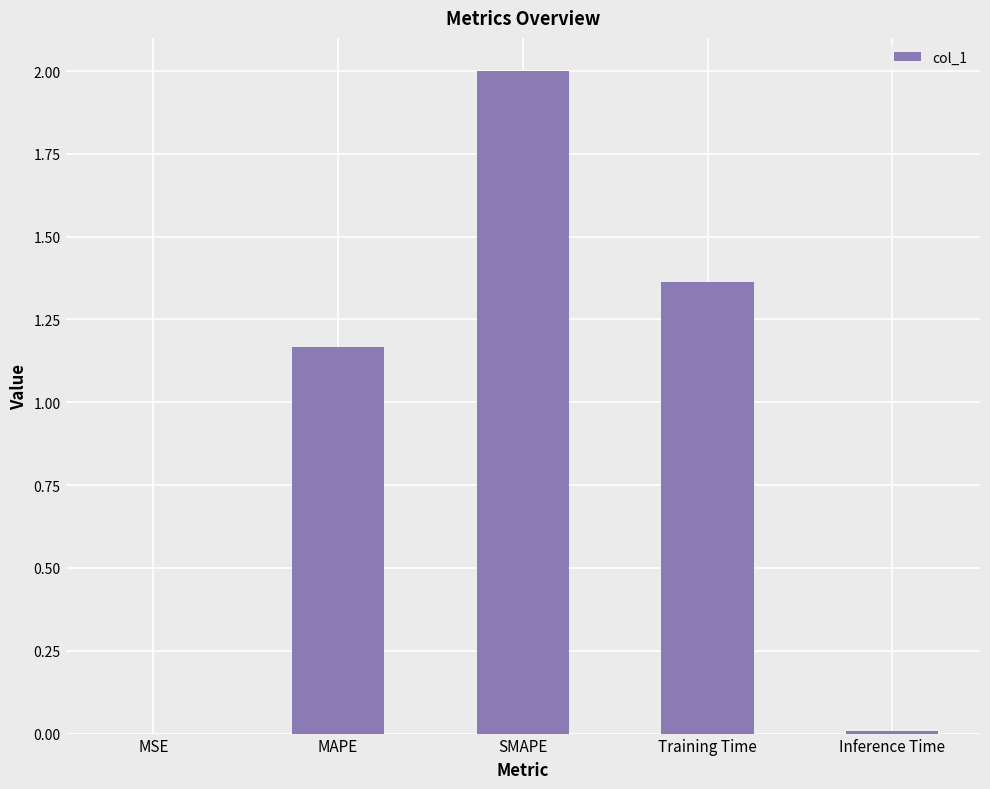

True or false: the data shows 1.9 at Training Time.

False